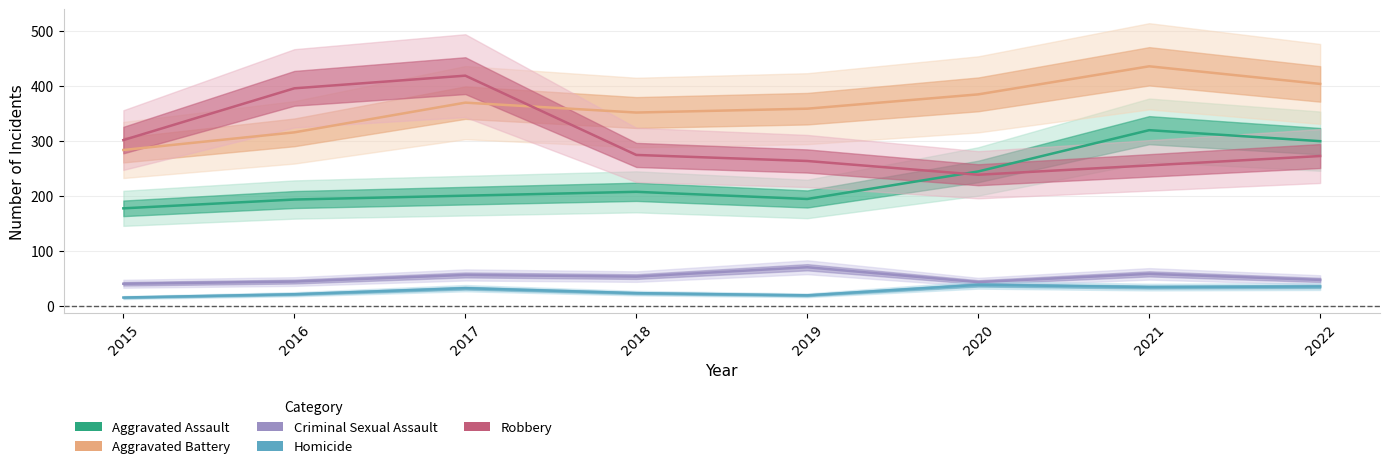

At which category does the chart reach its minimum across all series?

2015